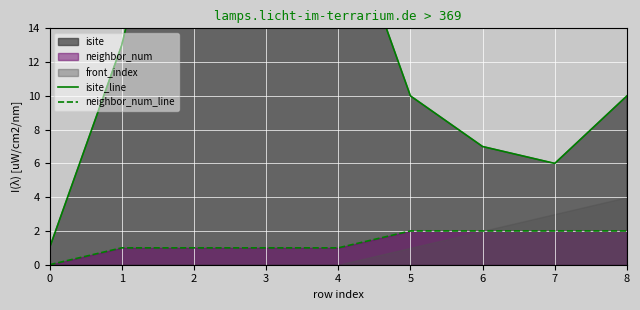

What is the difference between the second highest and second lowest values in the neighbor_num_line series?

1